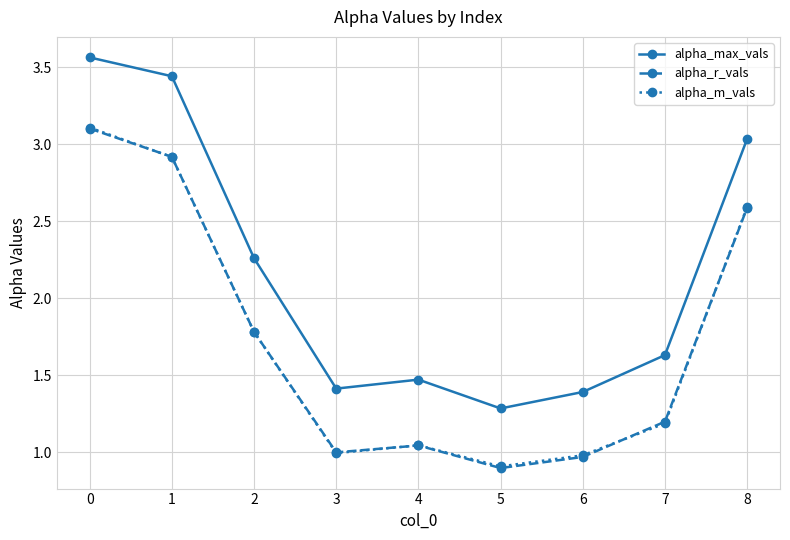

Read the alpha_m_vals value at 8.

2.6